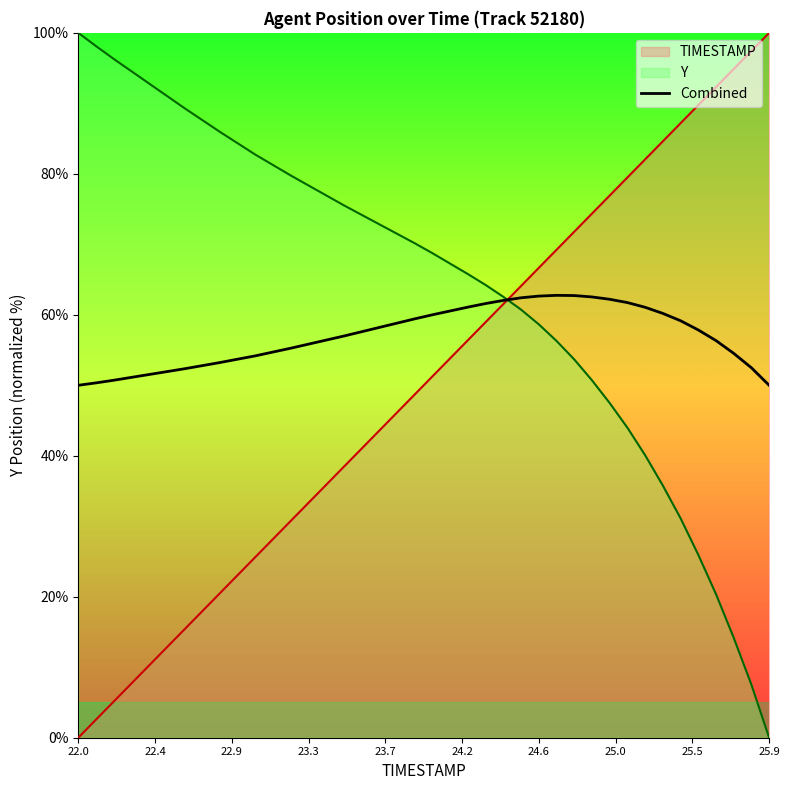

List the series in order of their overall mean, highest first.

Y, Combined, TIMESTAMP